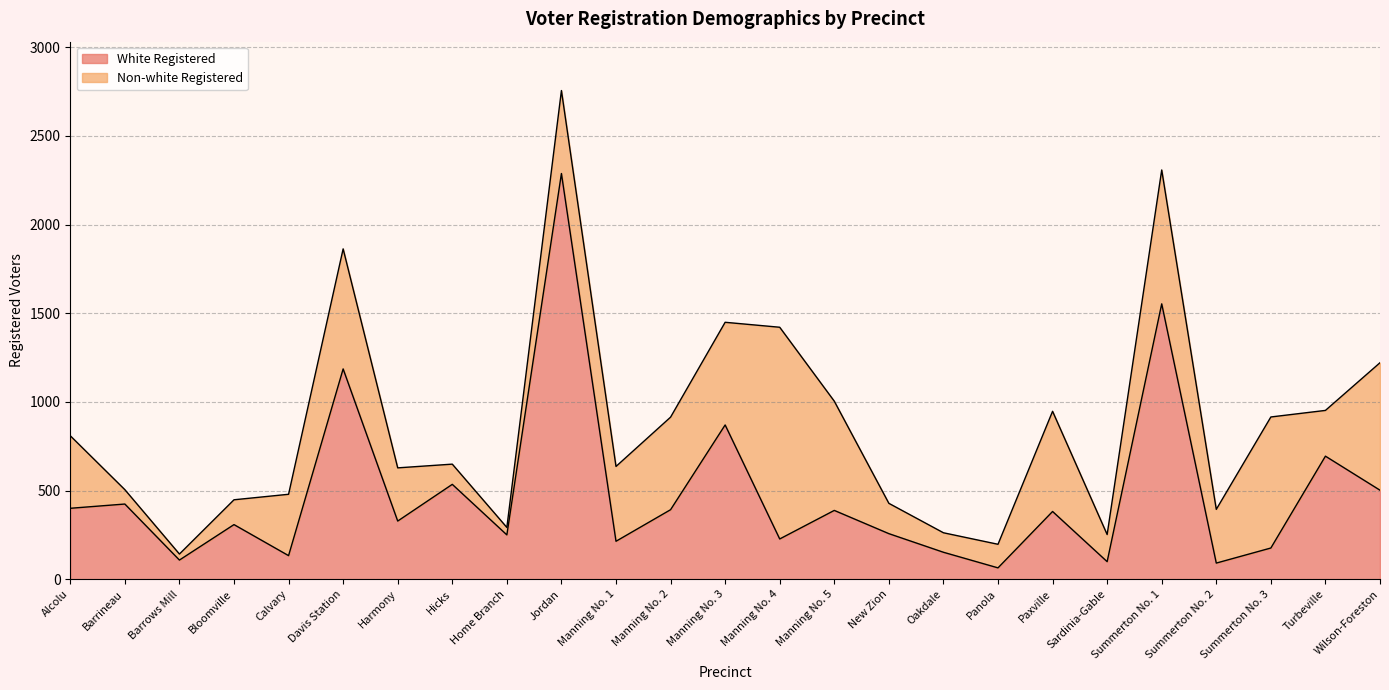

What is the ratio of the value at Paxville to the value at Hicks?

0.7